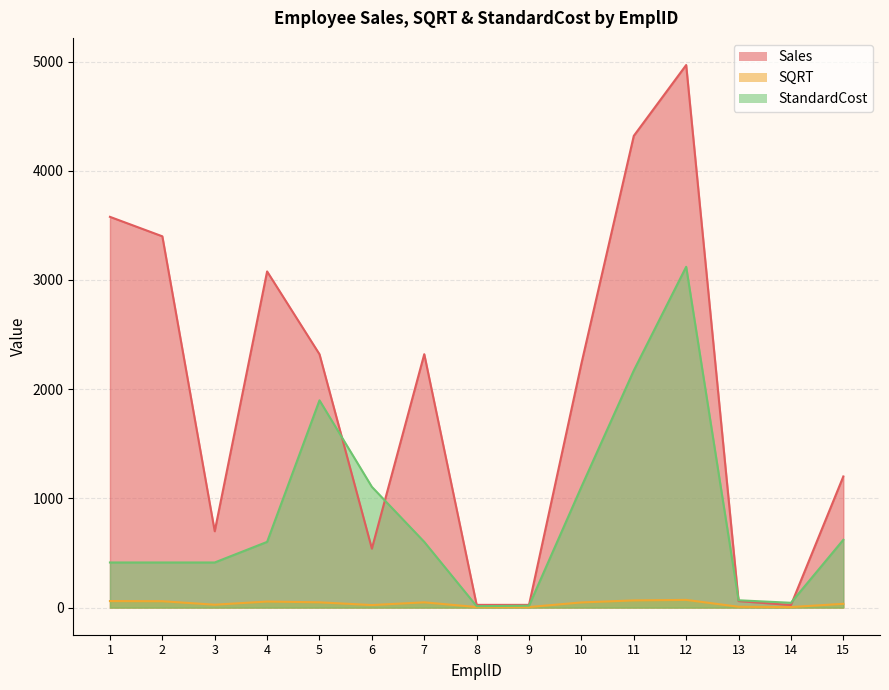

True or false: Sales has a value of 699.1 at 3.

True